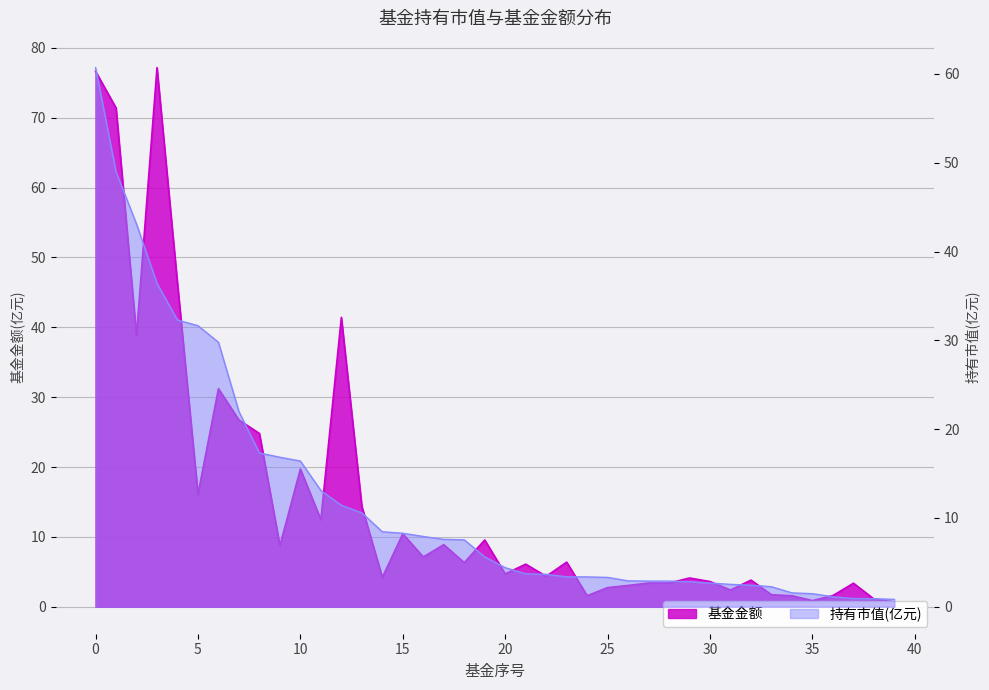

The value of 持有市值(亿元) at 28 is 3.9. True or false?

False